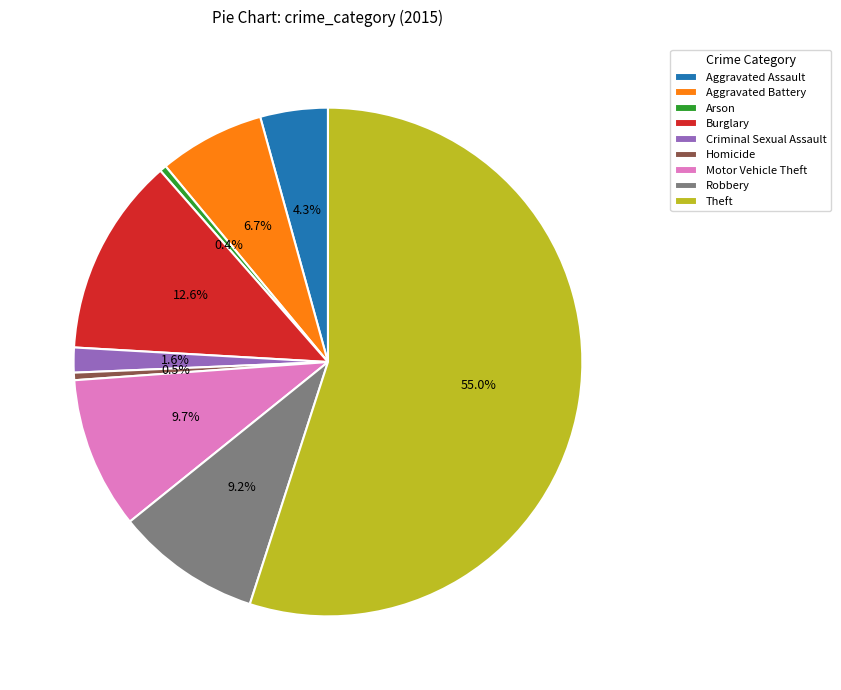

To the nearest percent, what portion does Criminal Sexual Assault represent?

2%